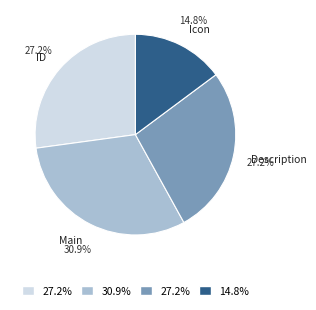

To the nearest percent, what is the average slice percentage?

25%